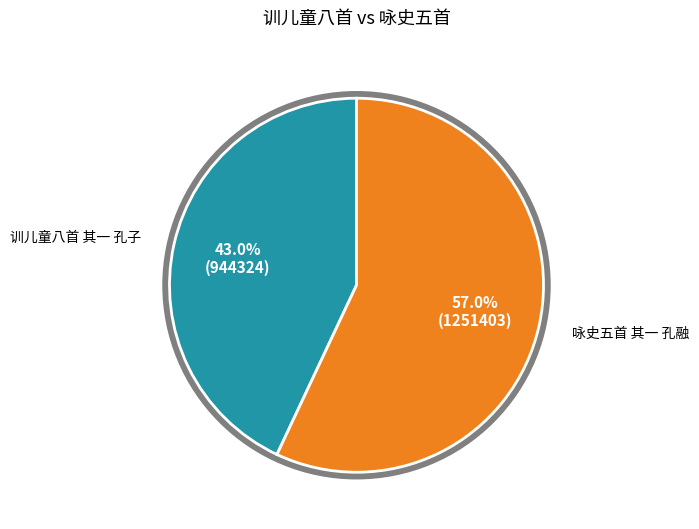

Is there any slice that represents more than half of the pie?

Yes